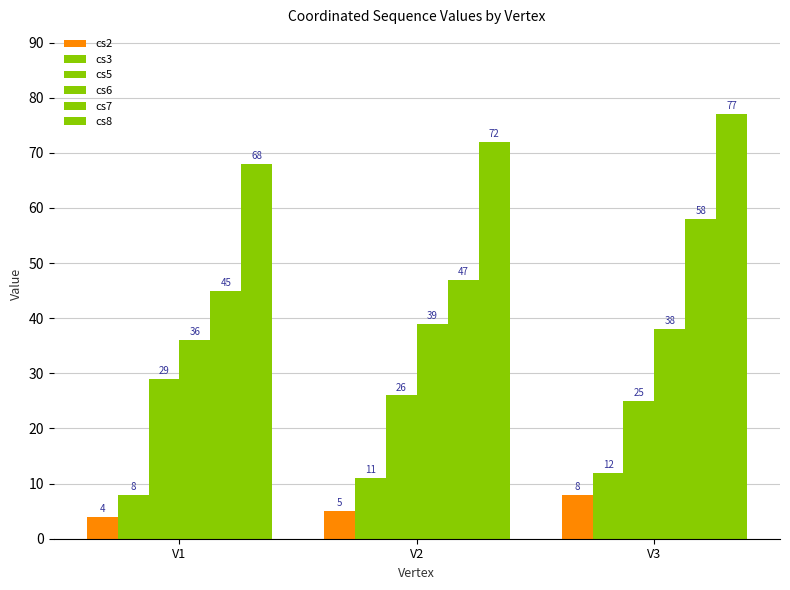

At which label does cs6 first exceed 38?

V2